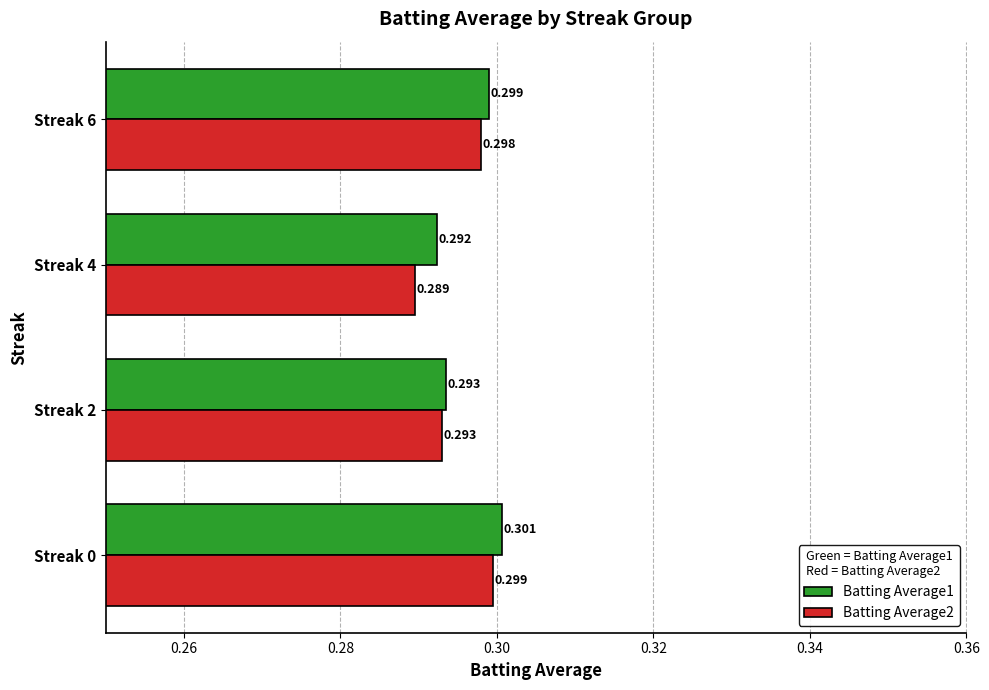

How many distinct data groups are displayed?

2